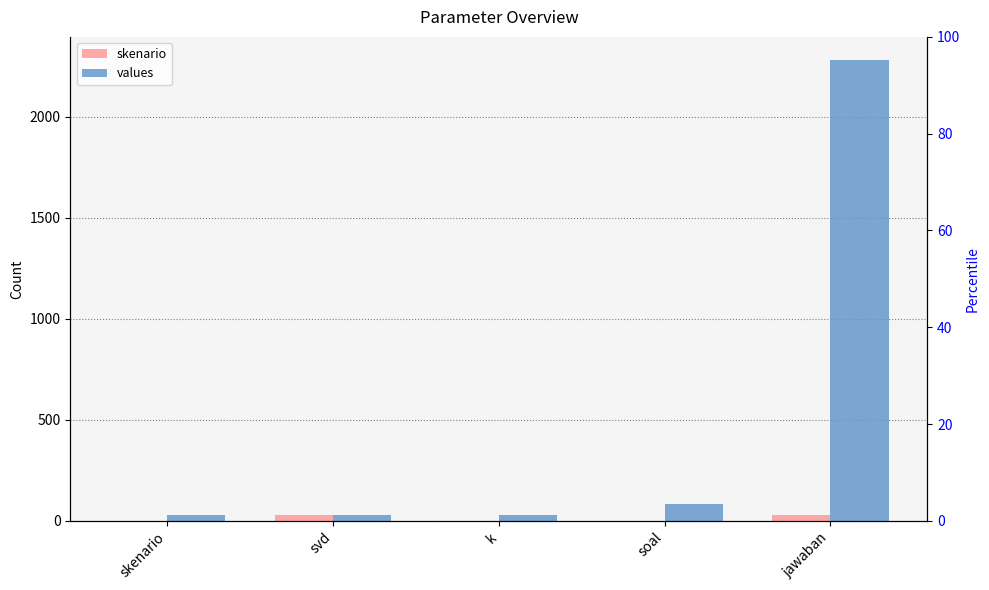

At which label is skenario closest to 15?

skenario